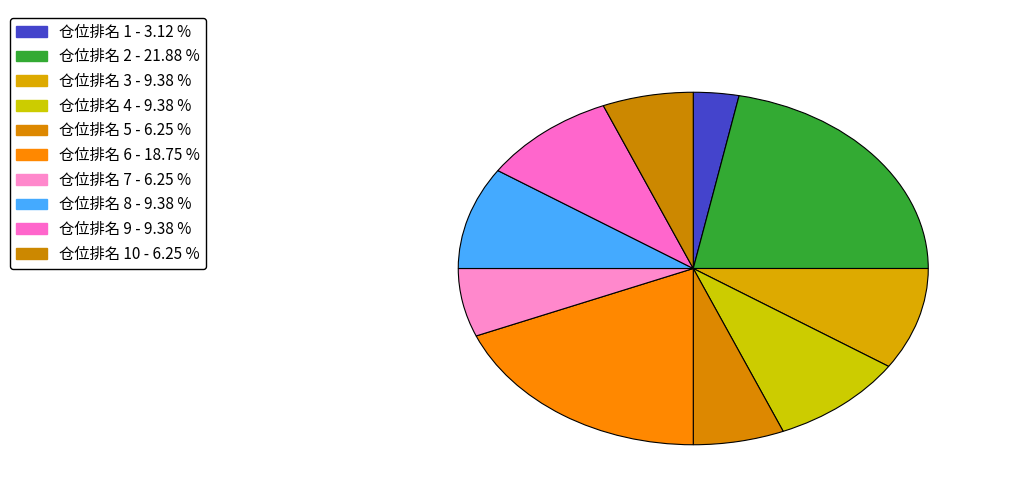

How many segments does this pie chart have?

10